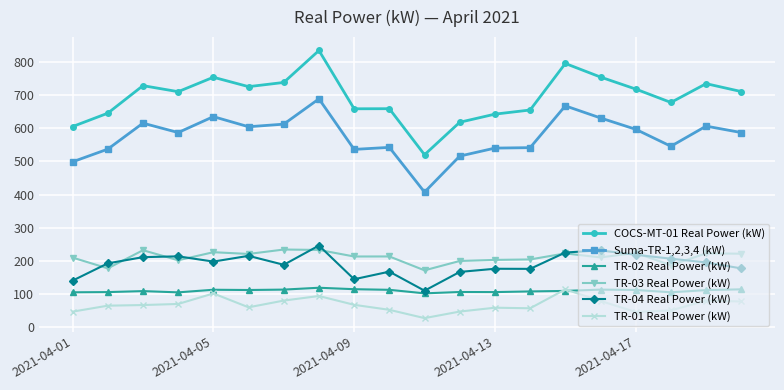

What is the highest value of the TR-02 Real Power (kW) series?

118.1